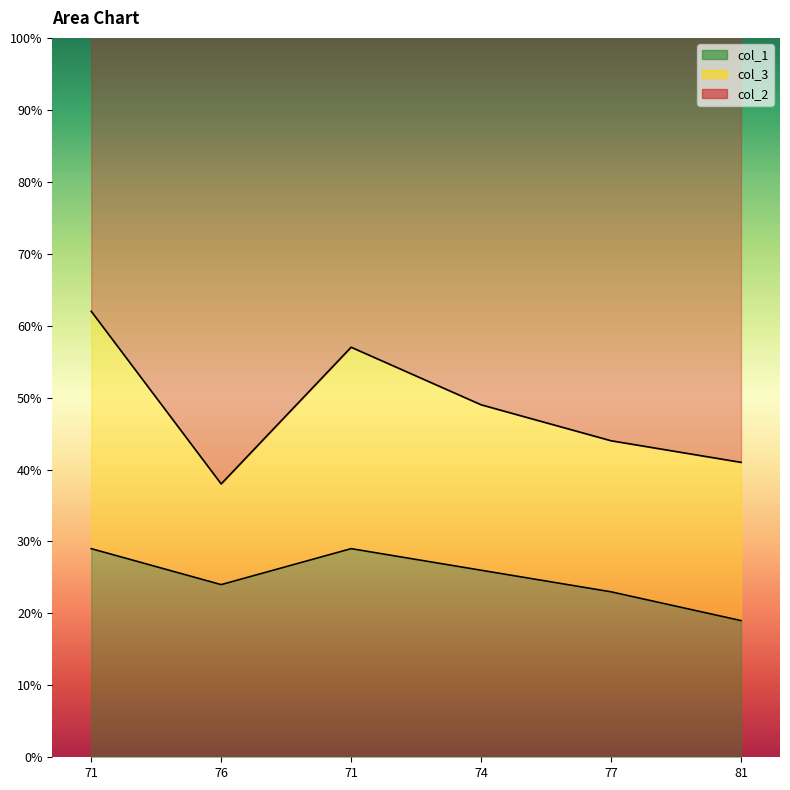

Which series has the largest range (max minus min)?

col_2